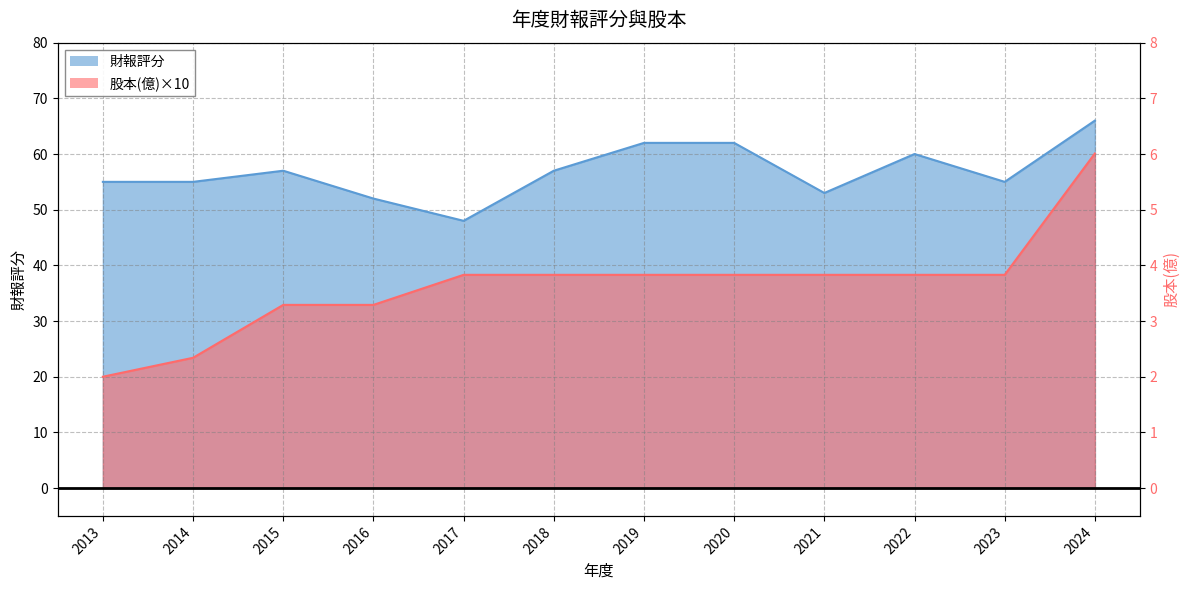

Which category has the highest value across all series?

2024